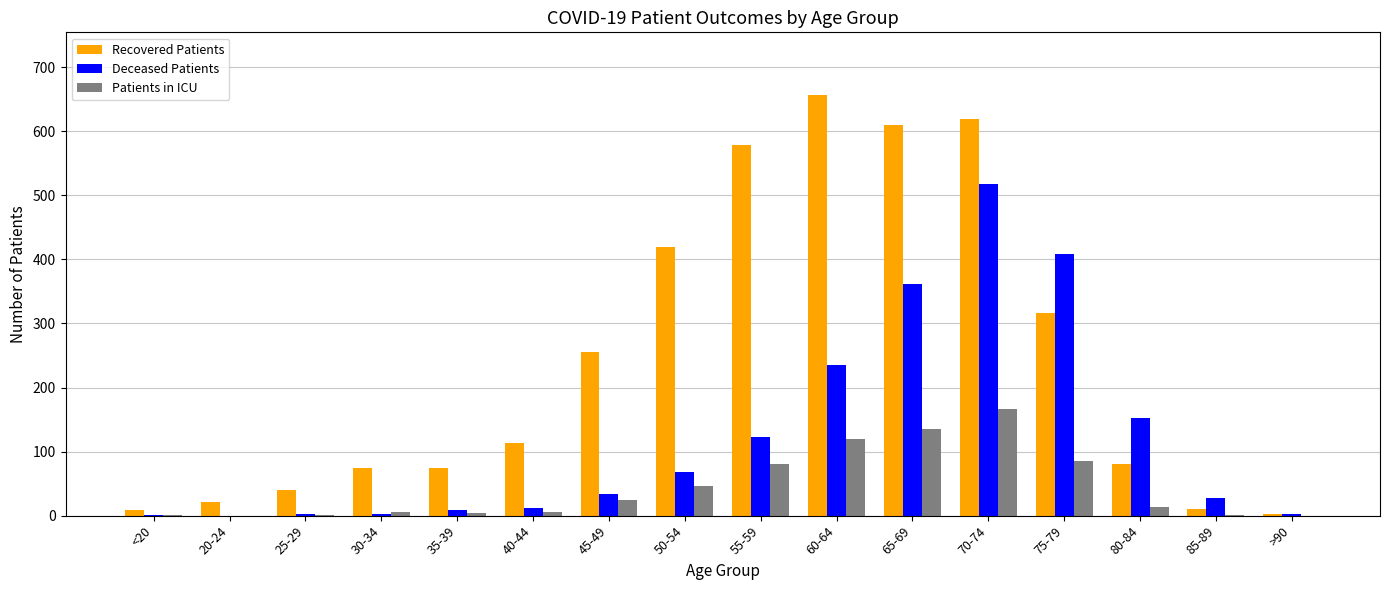

What is the maximum value for Recovered Patients?

656